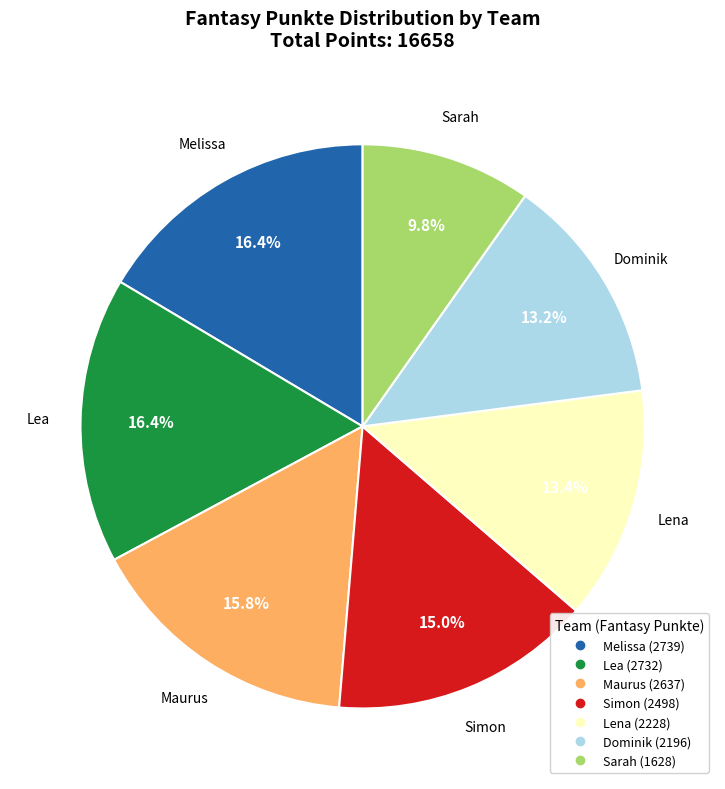

Count the number of slices in the pie.

7